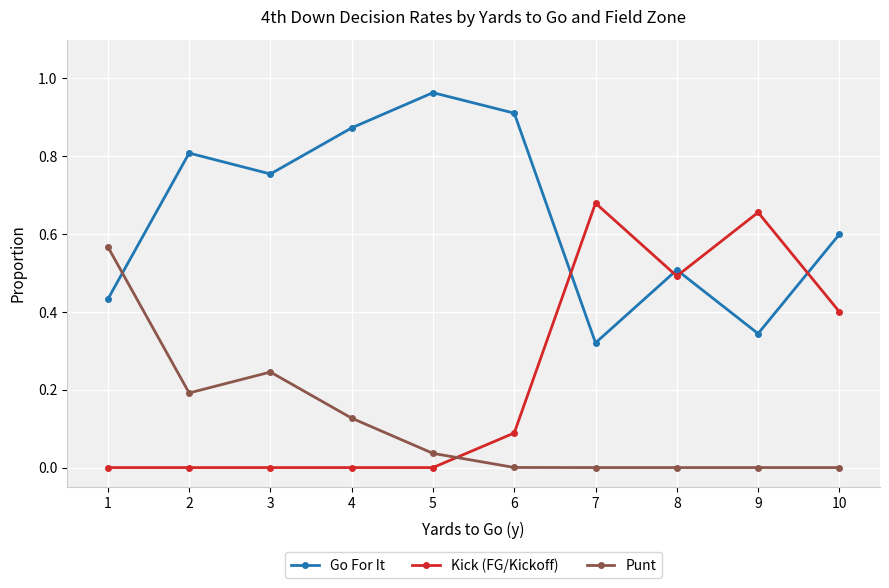

Which series has the largest range (max minus min)?

Kick (FG/Kickoff)